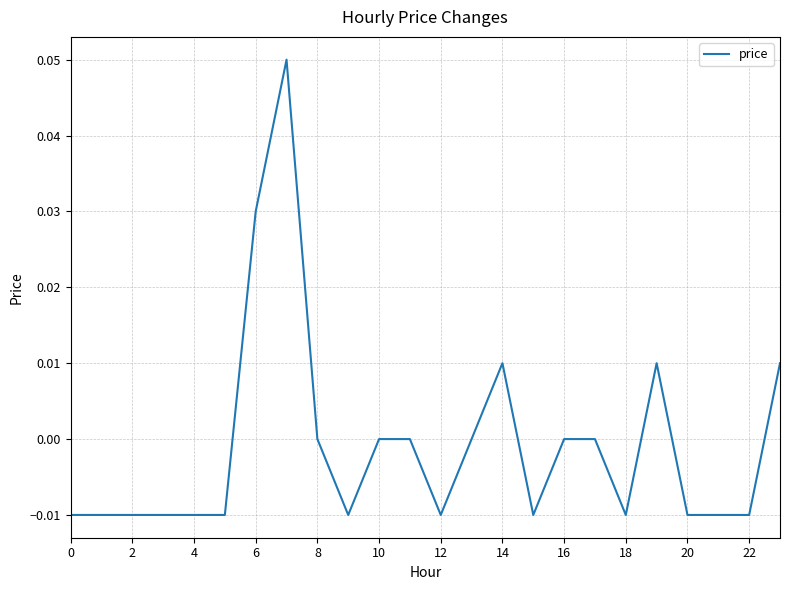

What is the difference between the maximum and second lowest values?

0.1